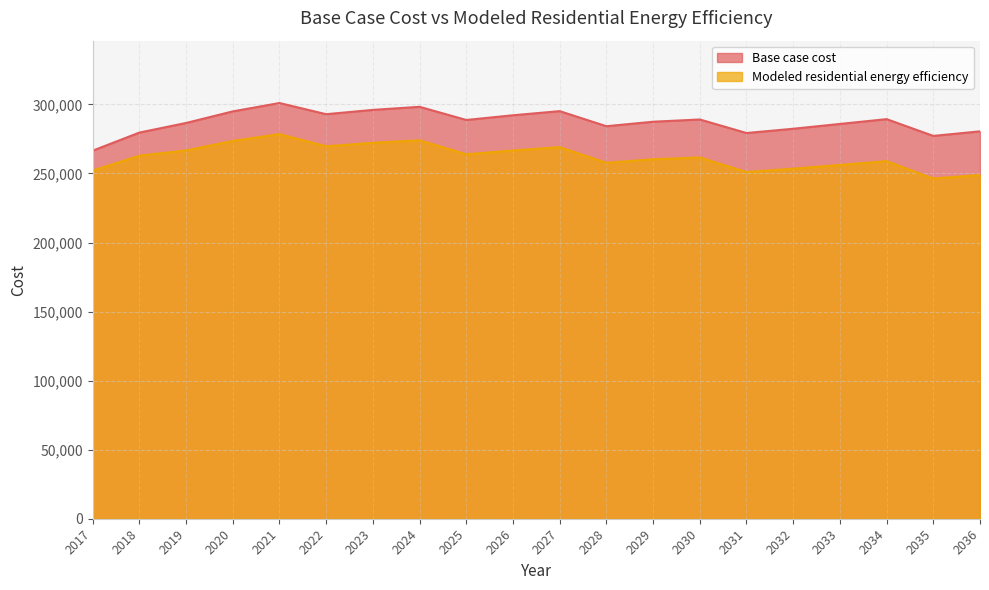

True or false: Modeled residential energy efficiency and Base case cost intersect in this chart.

False